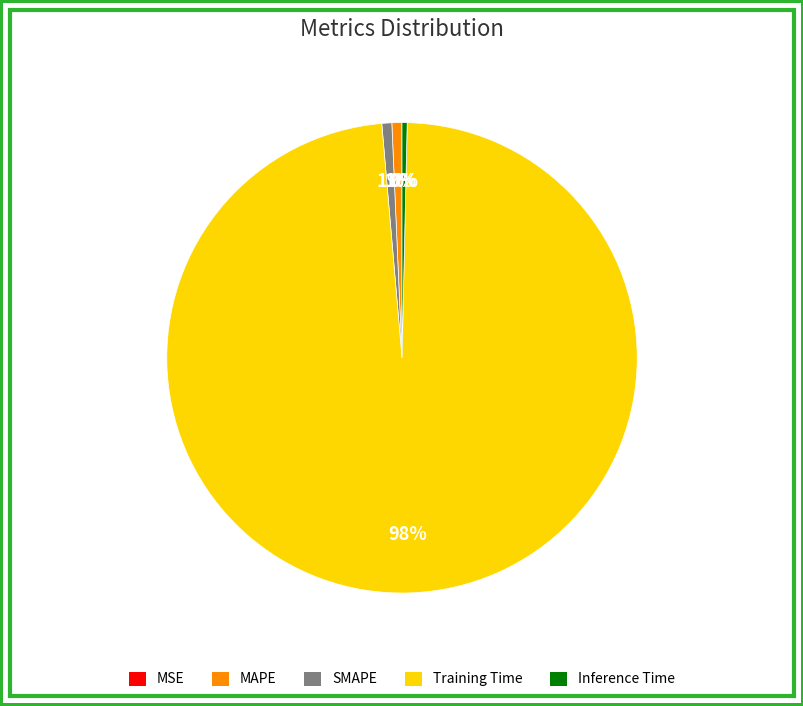

To the nearest percent, what is the difference between the largest and smallest slice percentages?

98%